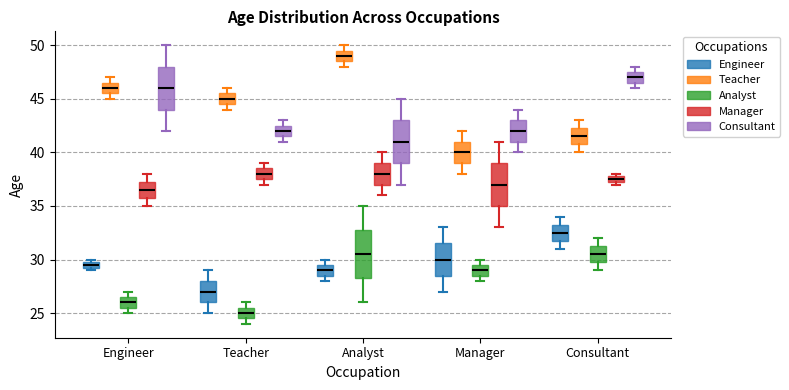

Which box's median line is the highest?

Analyst (Teacher)